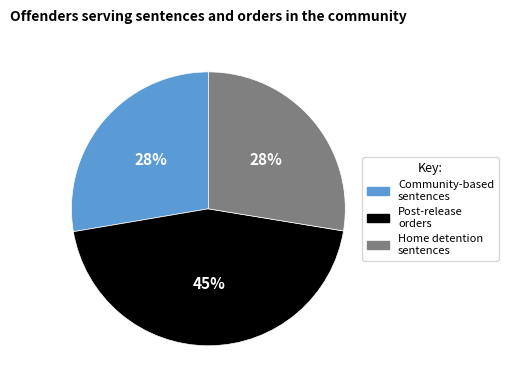

Is there a majority slice in this chart?

No